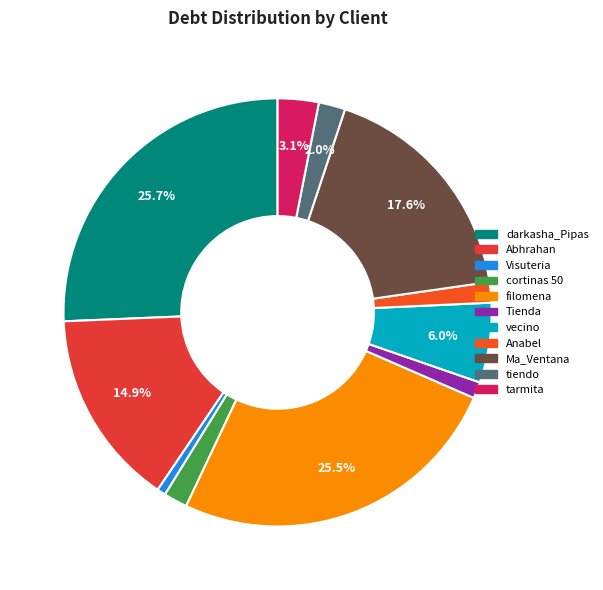

How many segments does this pie chart have?

11